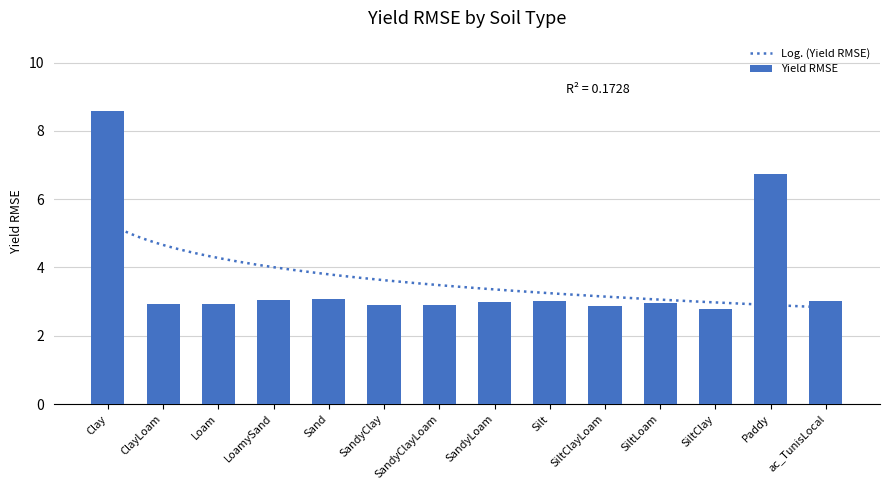

Which label corresponds to the largest value in the chart?

Clay